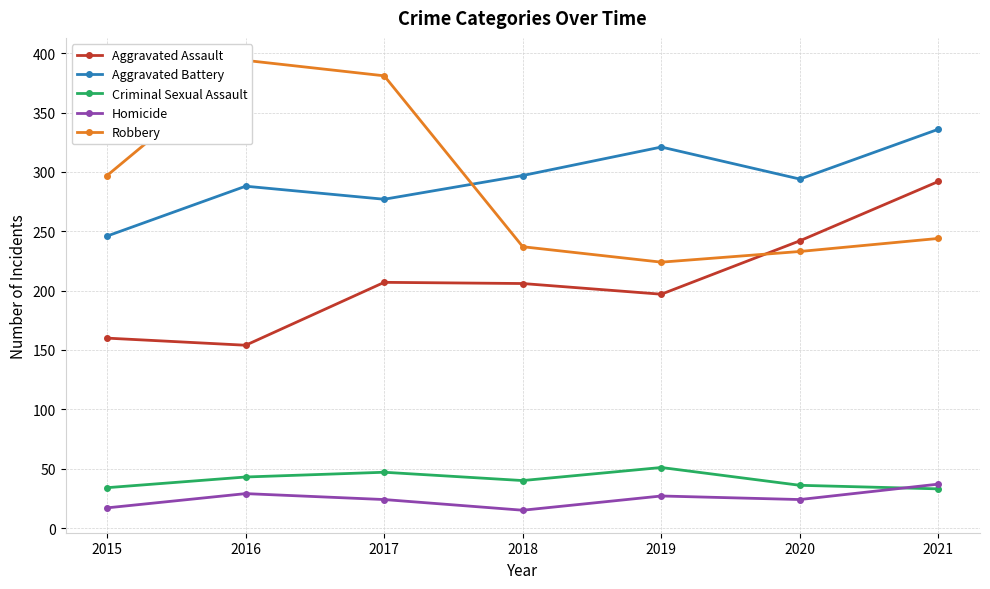

Reading right to left, transcribe all the data shown in this chart.

Aggravated Assault: 292	242	197	206	207	154	160
Aggravated Battery: 336	294	321	297	277	288	246
Criminal Sexual Assault: 33	36	51	40	47	43	34
Homicide: 37	24	27	15	24	29	17
Robbery: 244	233	224	237	381	394	297